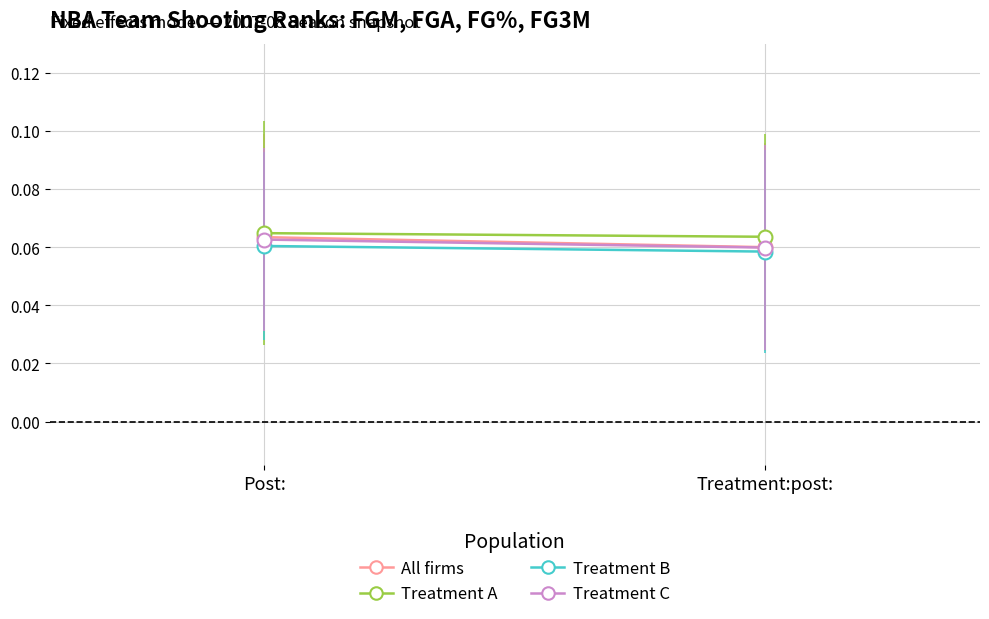

What is the sum of the Treatment C values at Post: and Treatment:post:?

0.1